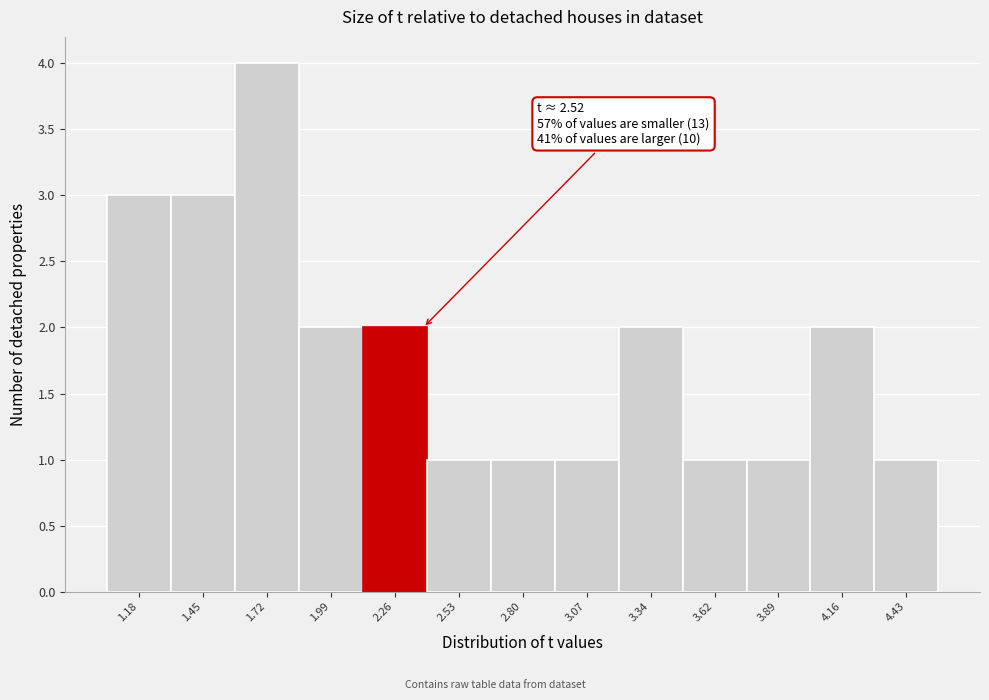

Reading left to right, list all the values displayed in this chart.

3	3	4	2	2	1	1	1	2	1	1	2	1